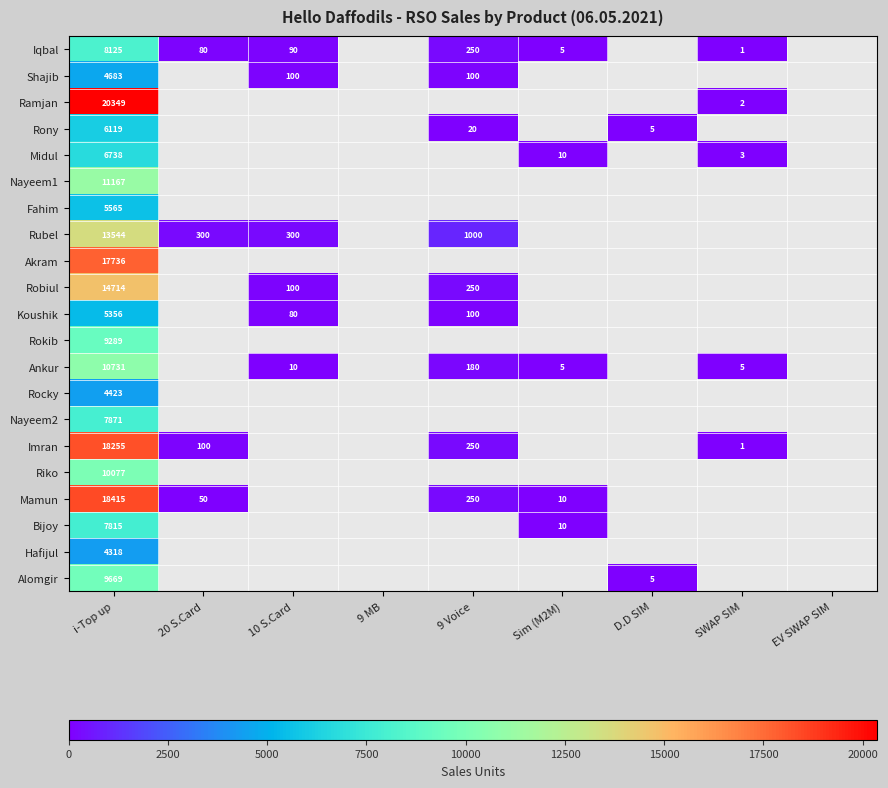

What is the spread (max minus min) of values at i-Top up?

16031